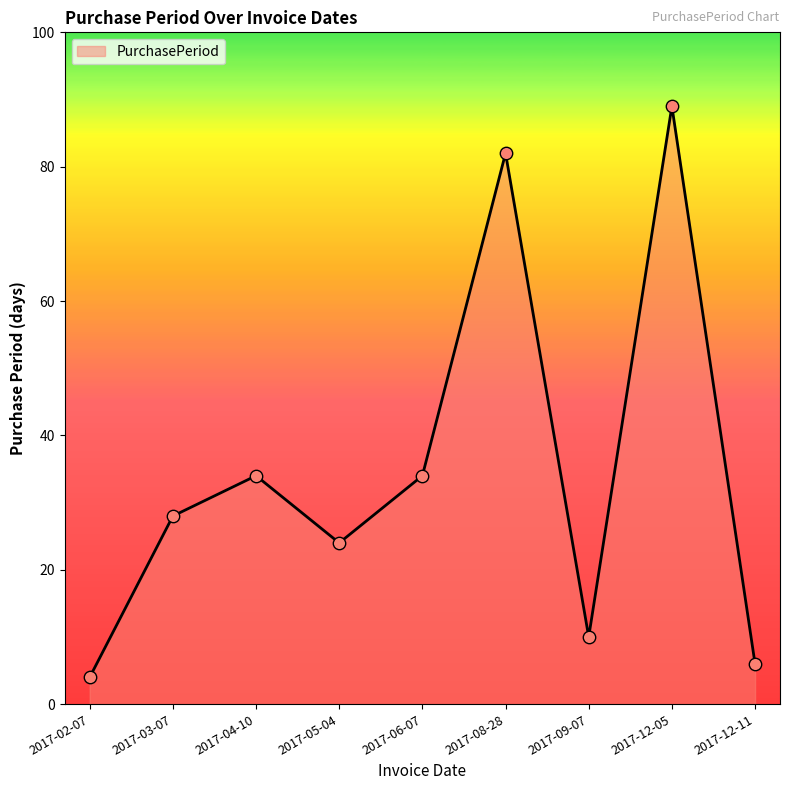

Between 2017-12-05 and 2017-09-07, which is larger?

2017-12-05